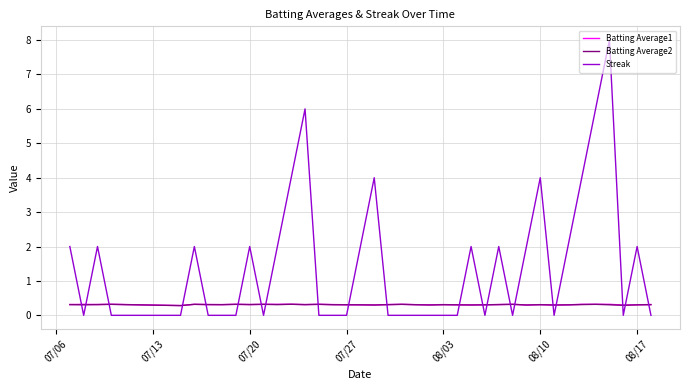

Which series has the largest range (max minus min)?

Streak